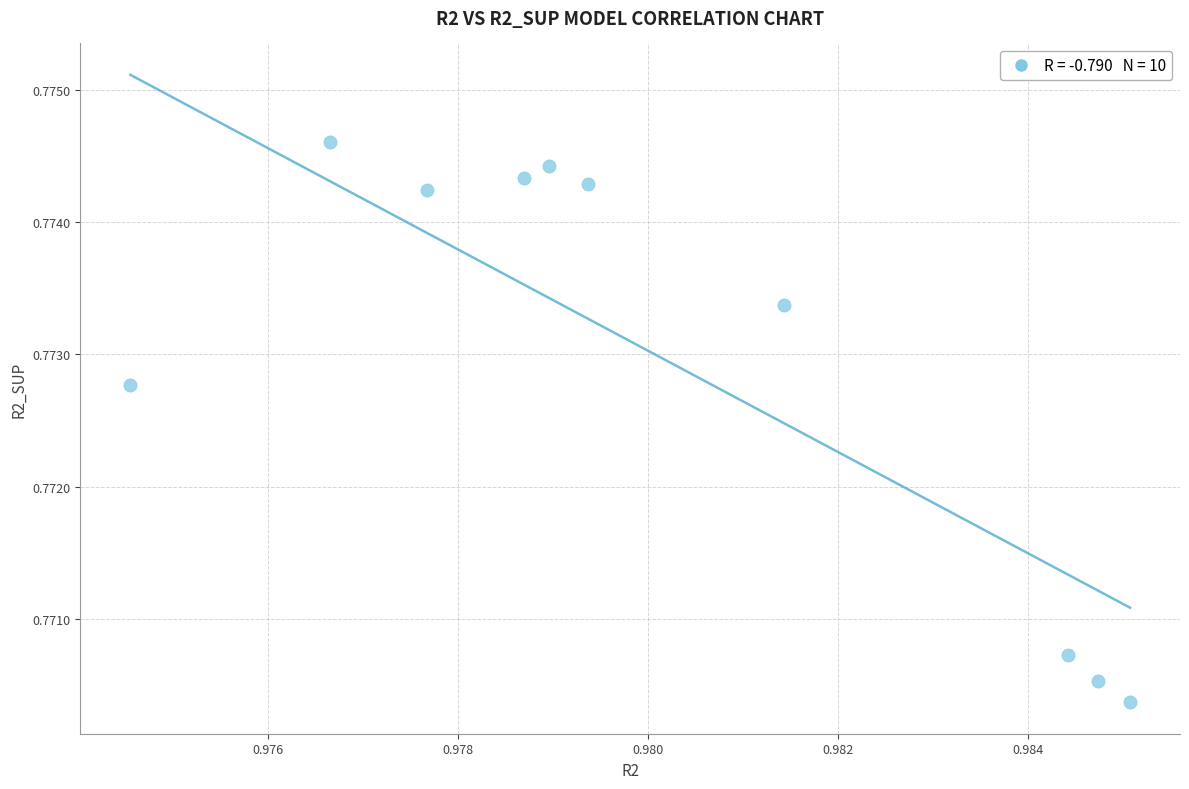

What is the average X value?

1.0